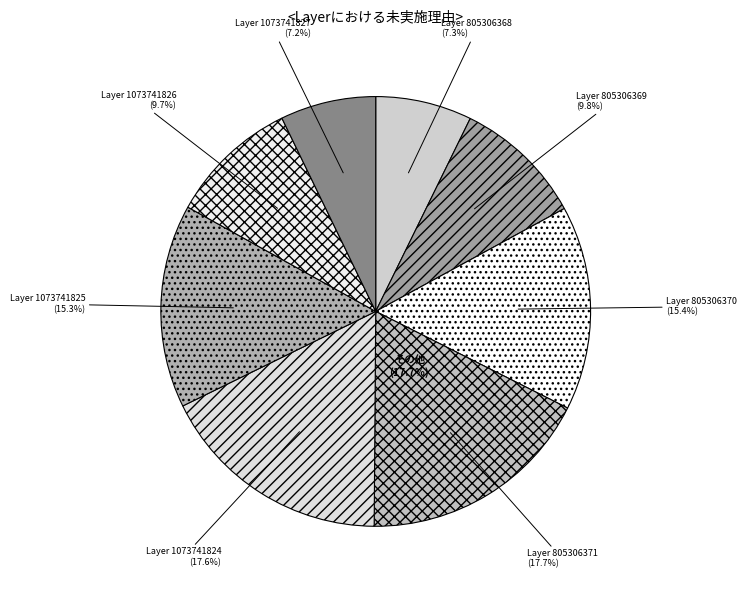

Does 1073741827 account for over 50% of the chart?

No